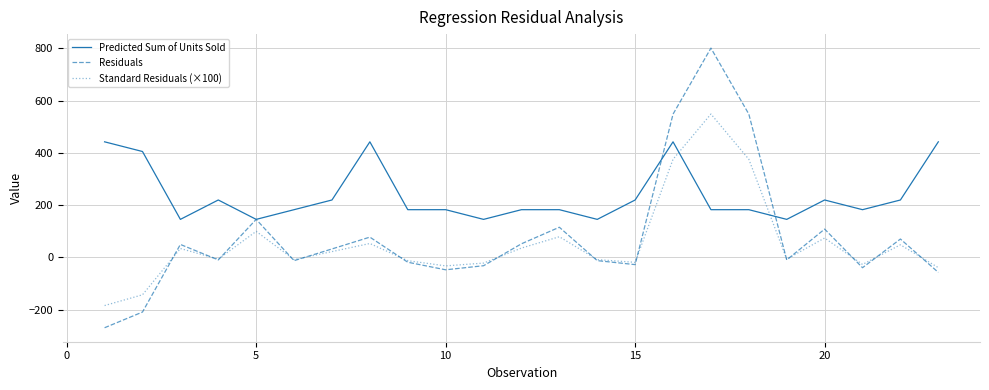

True or false: Standard Residuals (×100) and Residuals intersect in this chart.

True